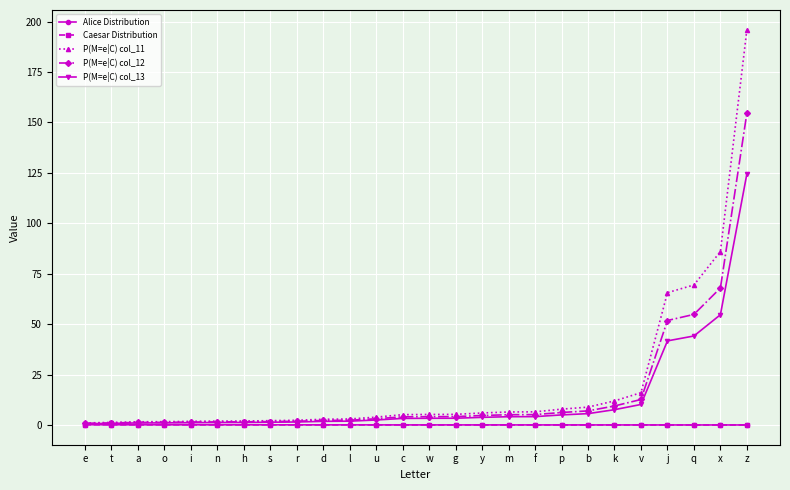

The value of P(M=e|C) col_13 at m is 4.1. True or false?

True